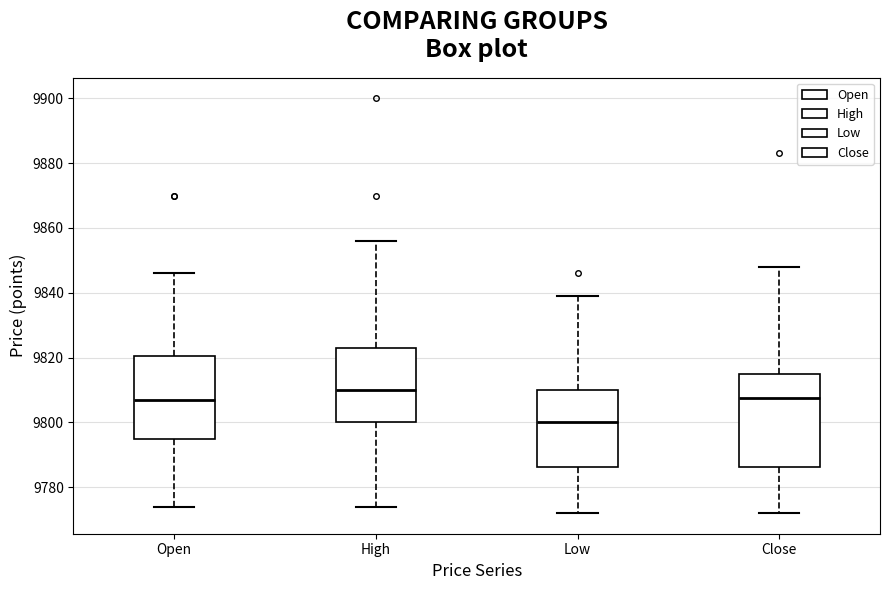

Where does the median line of the box for Open sit on the y-axis? The values are not printed on the chart, so give them approximately, as read against the axis.

9808